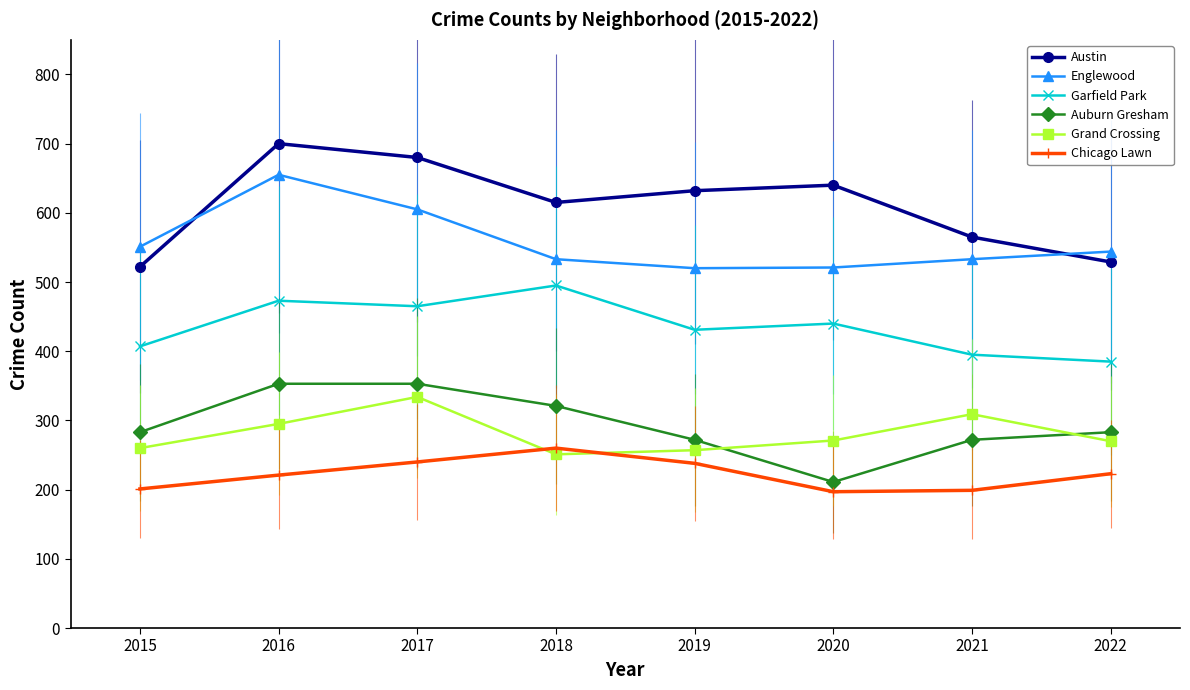

True or false: Auburn Gresham has a value of 135 at 2019.

False